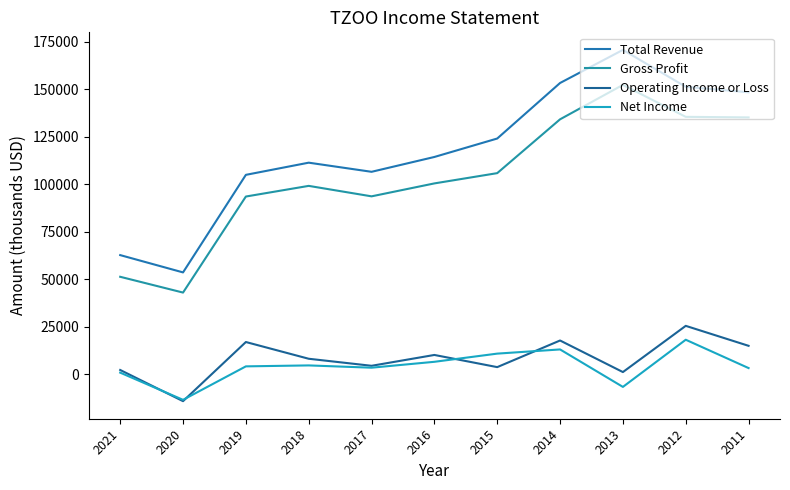

Where is the first local maximum for Total Revenue?

2018